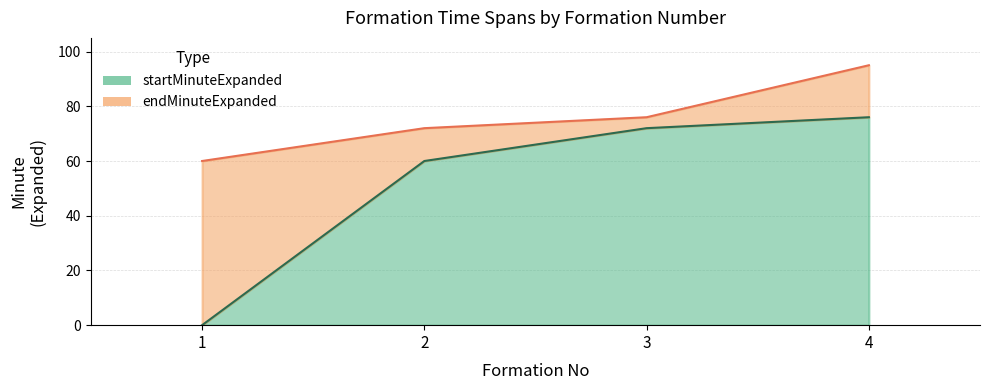

How many endMinuteExpanded values are between 72 and 95?

3